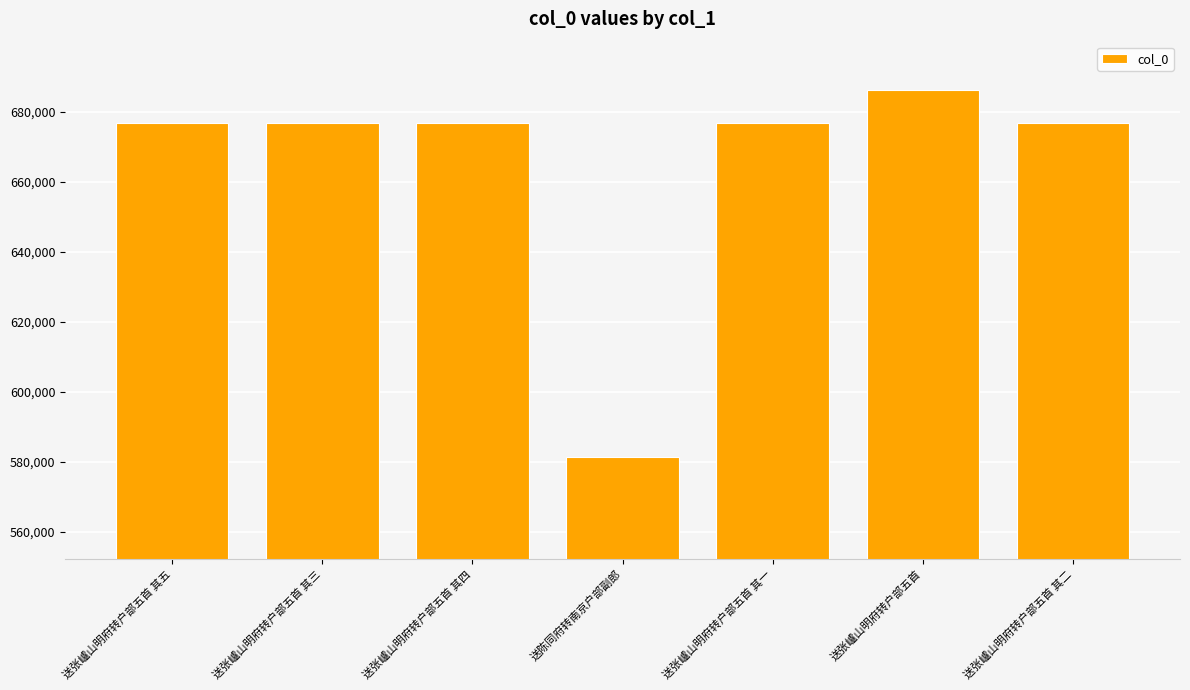

What is the smallest value displayed?

581542